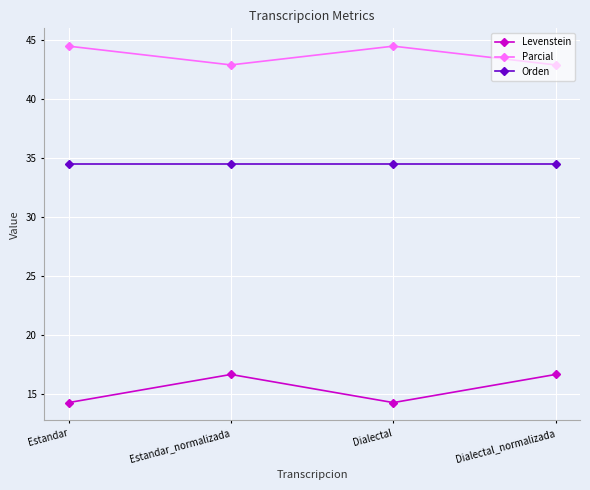

Which series changed the most between Estandar and Estandar_normalizada?

Levenstein